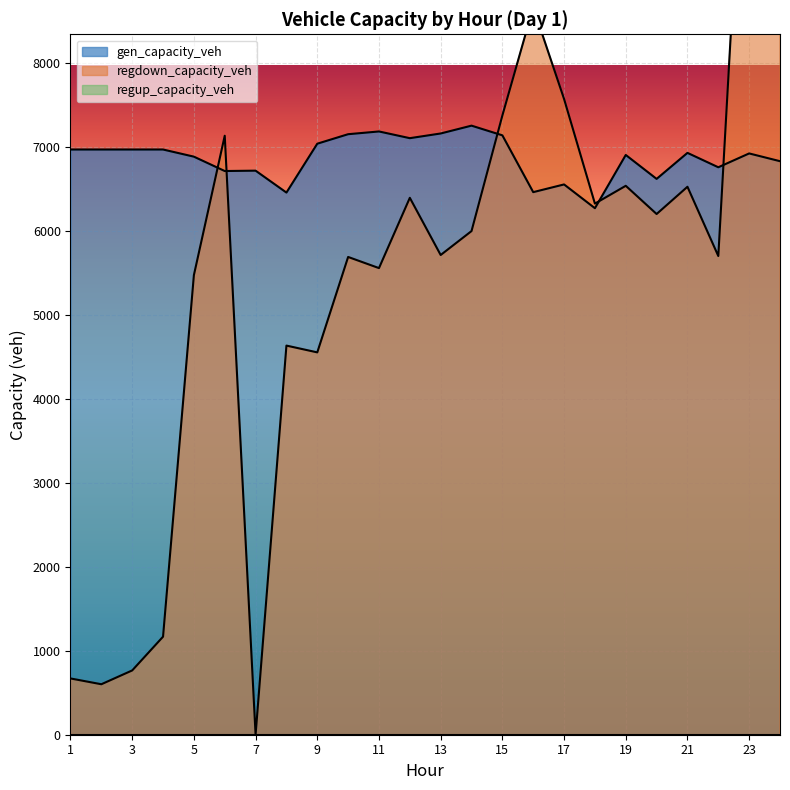

True or false: regdown_capacity_veh has a value of 652.4 at 4.

False